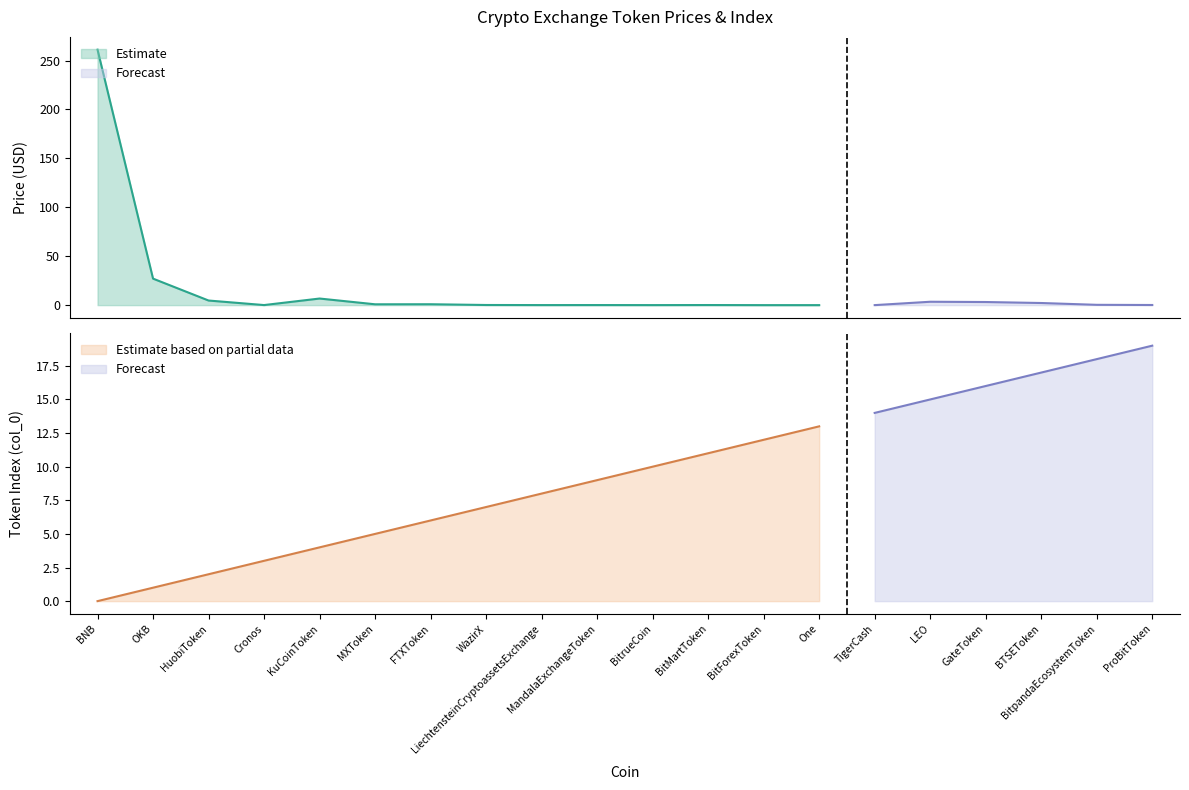

True or false: col_0 has a value of 8.5 at FTXToken.

False